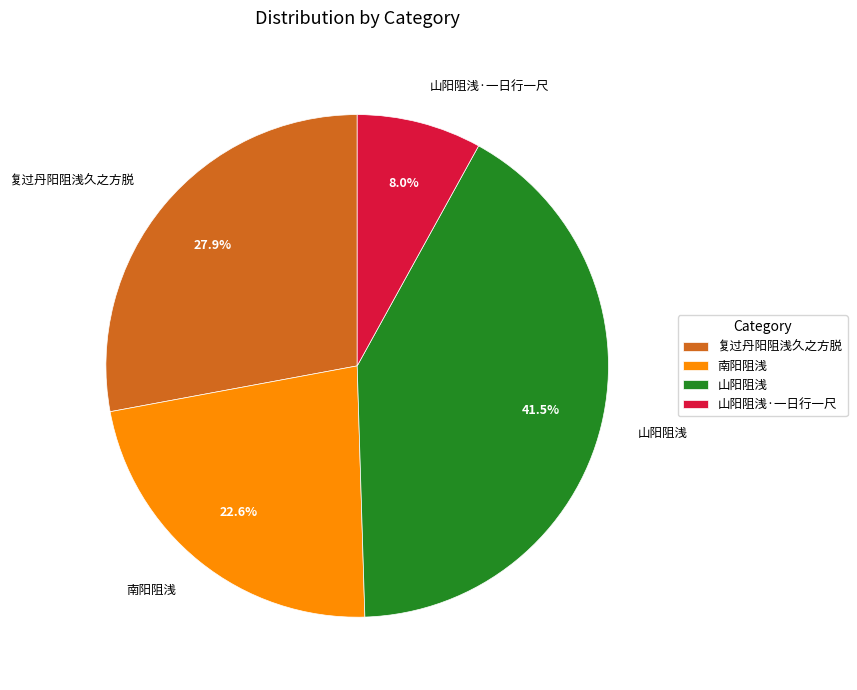

Rank the categories by value from lowest to highest.

山阳阻浅·一日行一尺, 南阳阻浅, 复过丹阳阻浅久之方脱, 山阳阻浅